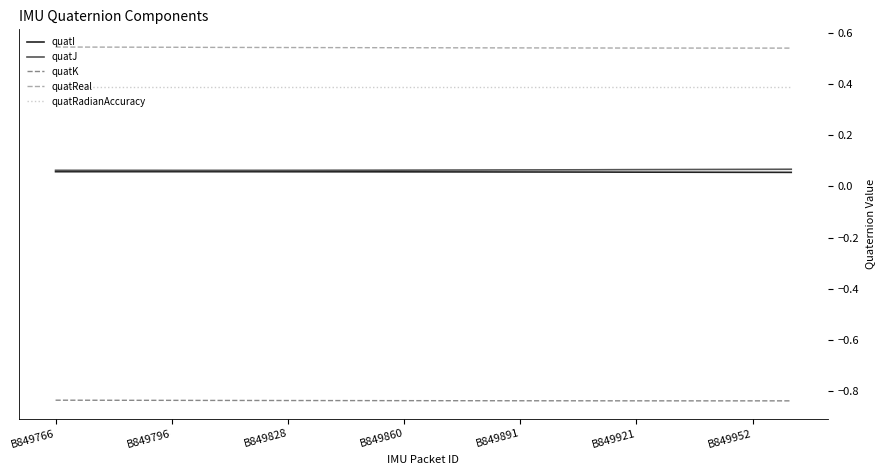

At how many categories does at least one series exceed 0?

39